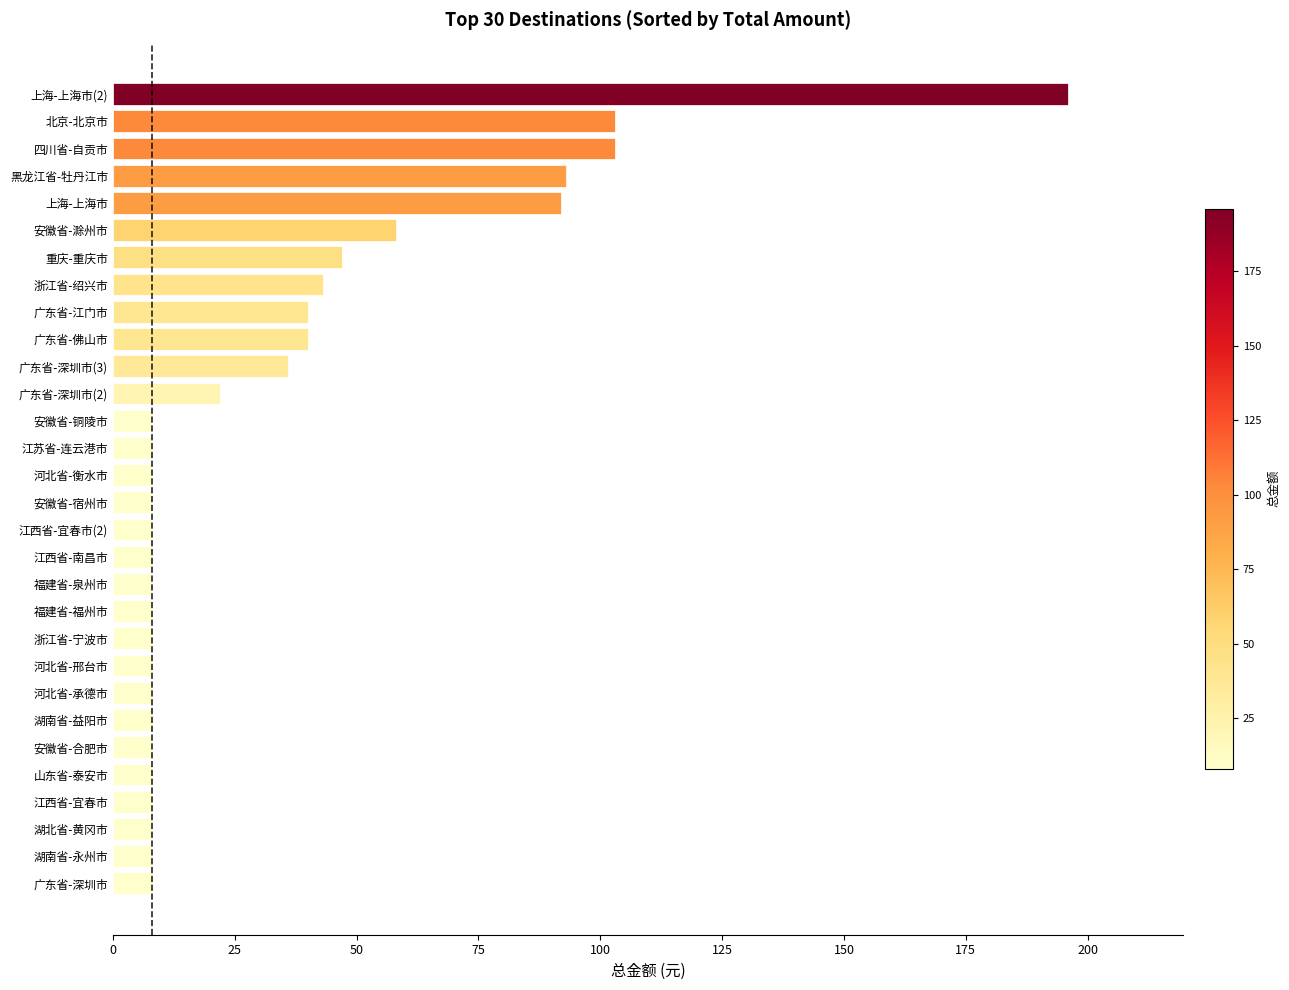

How many data points does each series have?

30